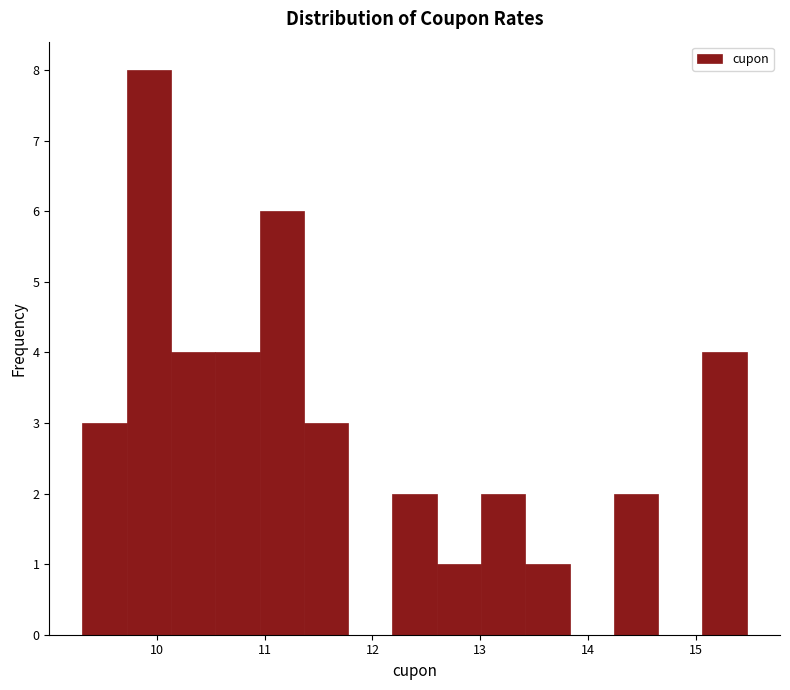

Over which range of the x-axis is the bar tallest?

9.7 to 10.1